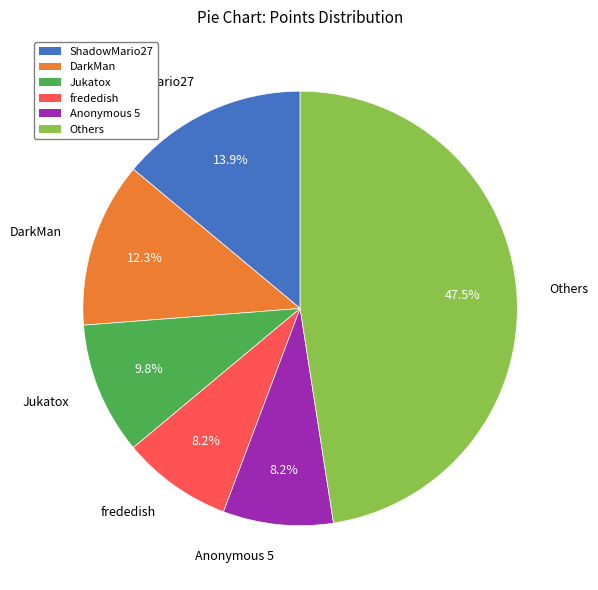

Which category has the biggest portion of the pie?

Others